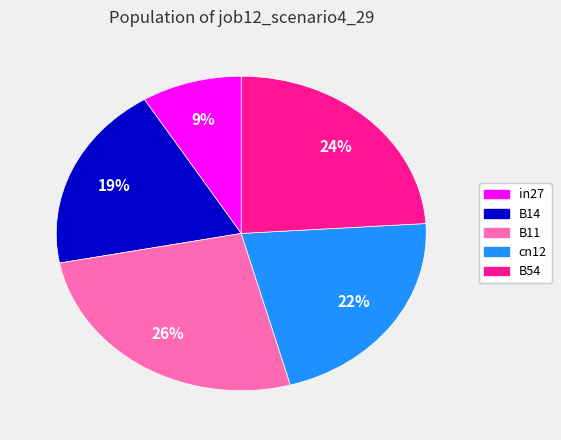

Does B14 account for over 50% of the chart?

No